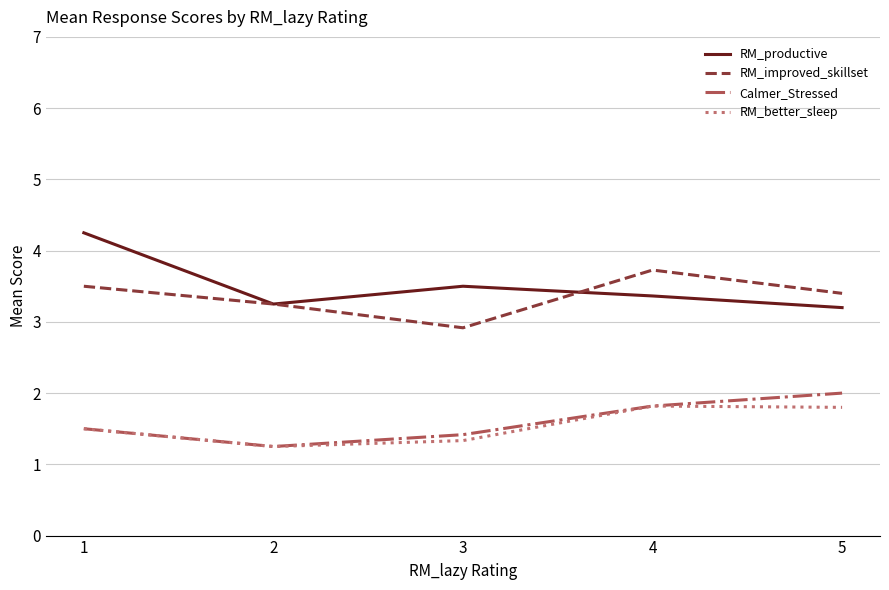

Which series has the largest total across all categories?

RM_productive